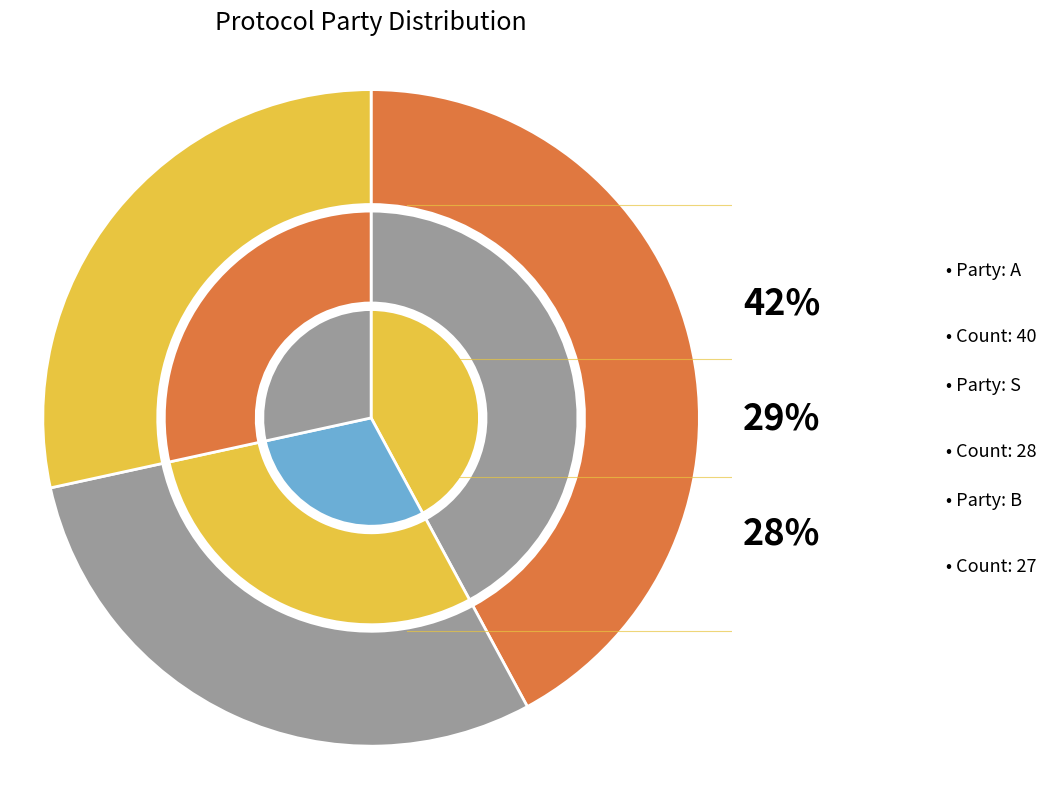

Combined, do A and B account for over 50%?

Yes